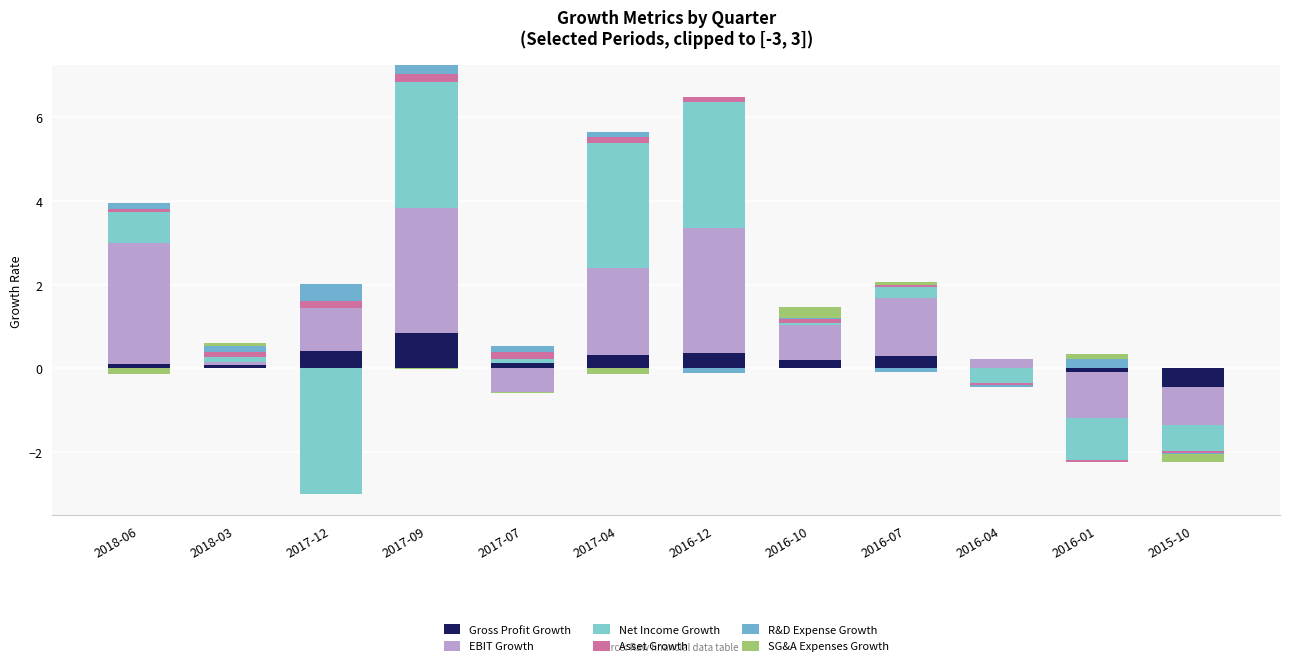

The value of Gross Profit Growth at 2017-09 is 0.8. True or false?

True